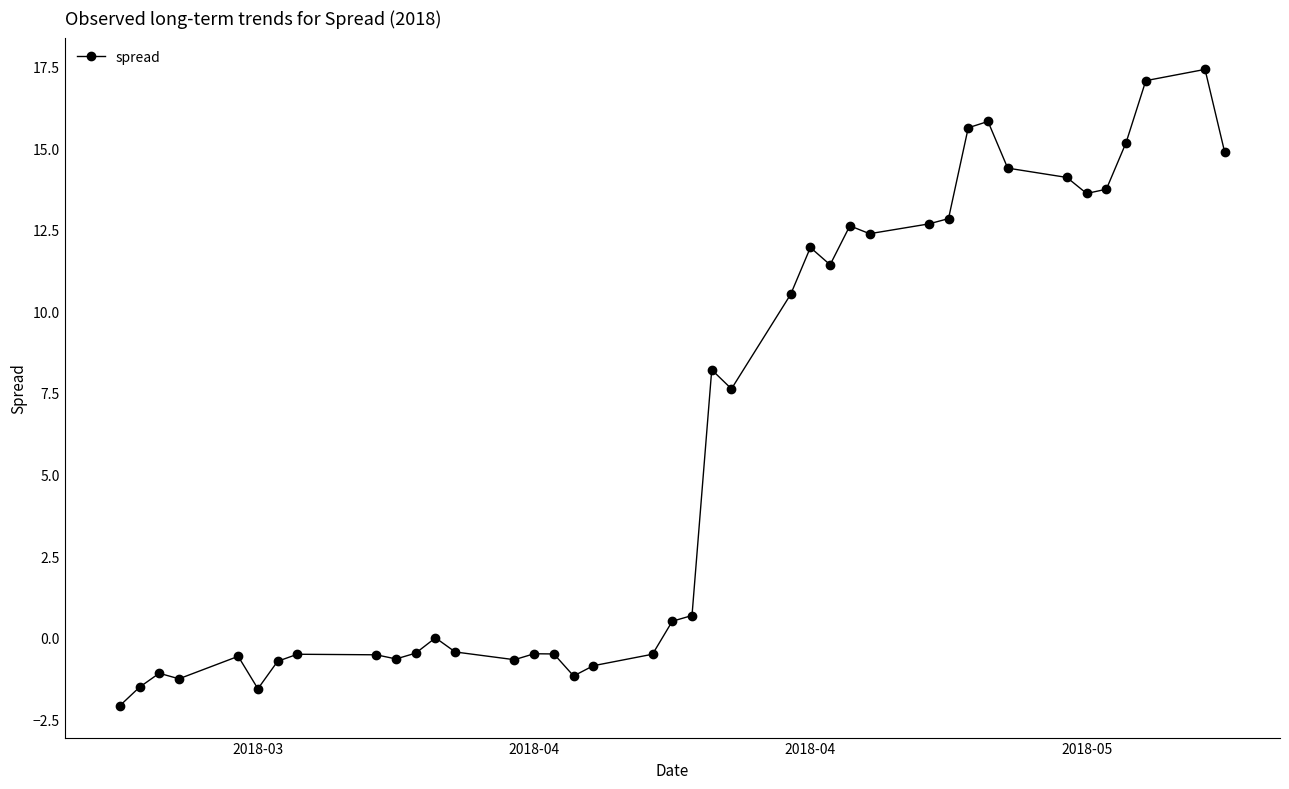

Count the number of categories in the chart.

40